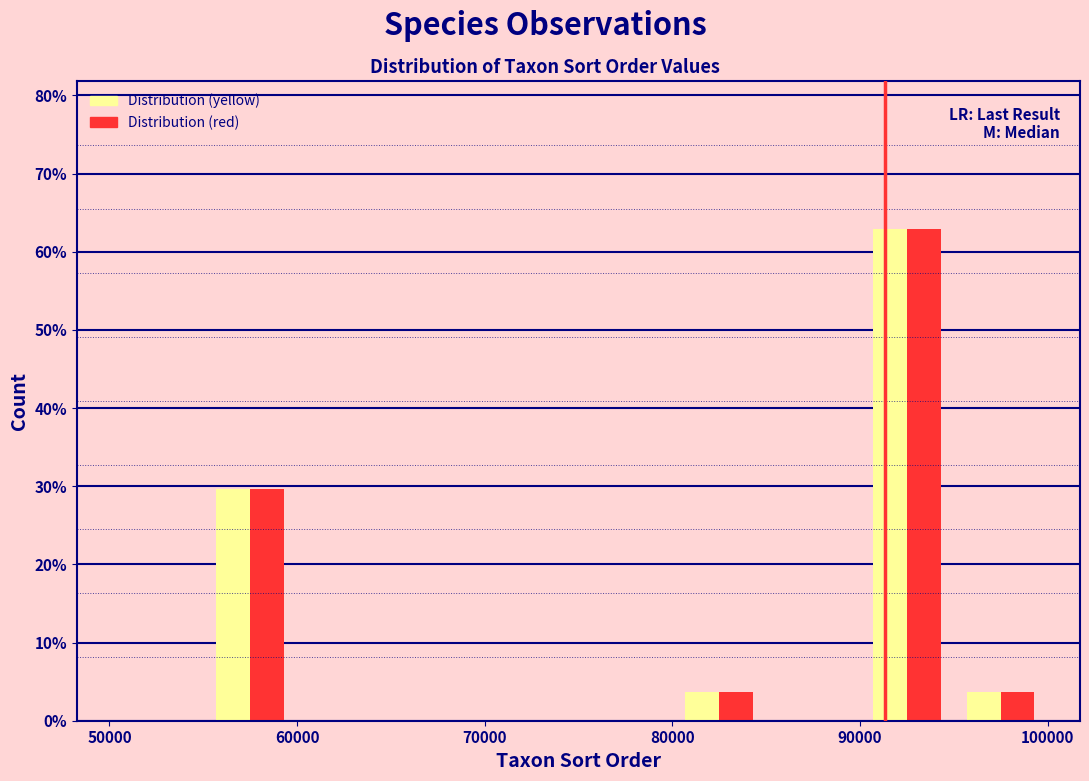

Reading left to right, list every range on the x-axis with the height of the bar of each series over it. The values are not printed on the chart, so give them approximately, as read against the axis.

50000 to 55000: Distribution (yellow)=0	Distribution (red)=0
55000 to 60000: Distribution (yellow)=30	Distribution (red)=30
60000 to 65000: Distribution (yellow)=0	Distribution (red)=0
65000 to 70000: Distribution (yellow)=0	Distribution (red)=0
70000 to 75000: Distribution (yellow)=0	Distribution (red)=0
75000 to 80000: Distribution (yellow)=0	Distribution (red)=0
80000 to 85000: Distribution (yellow)=4	Distribution (red)=4
85000 to 90000: Distribution (yellow)=0	Distribution (red)=0
90000 to 95000: Distribution (yellow)=63	Distribution (red)=63
95000 to 100000: Distribution (yellow)=4	Distribution (red)=4